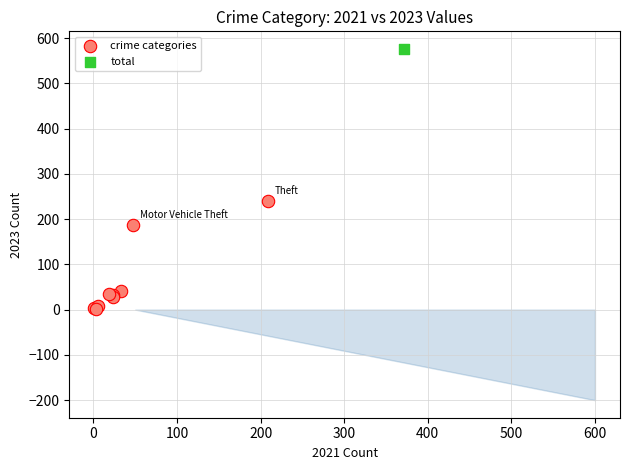

What are all the series names shown in the legend?

crime categories, total